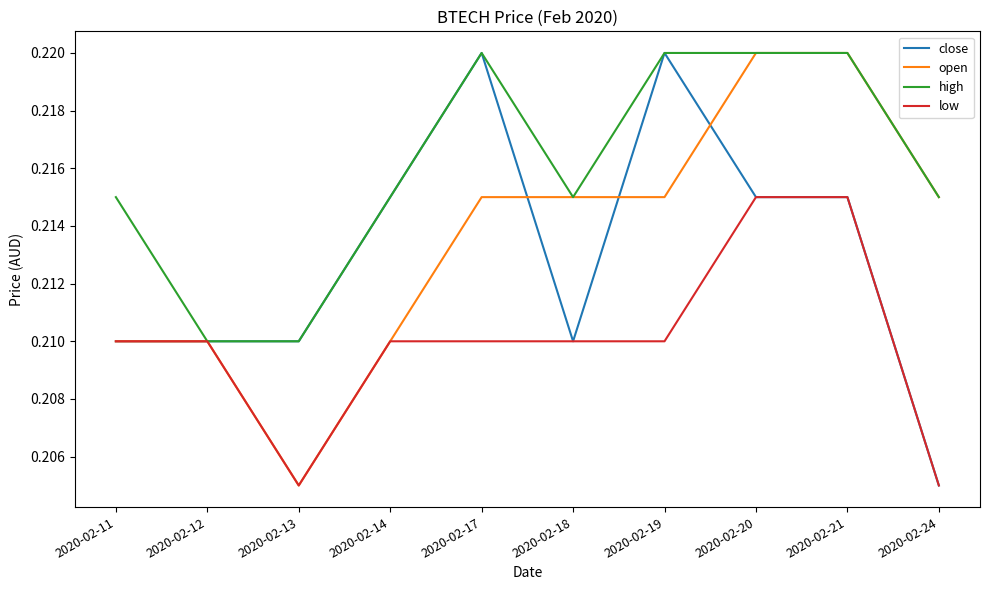

What is the total value across all series at 2020-02-19?

0.9